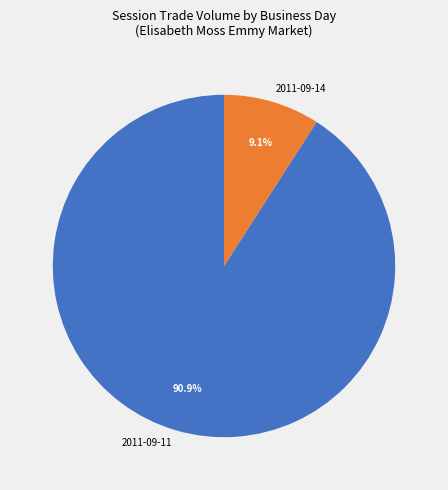

Between 2011-09-11 and 2011-09-14, which is larger?

2011-09-11